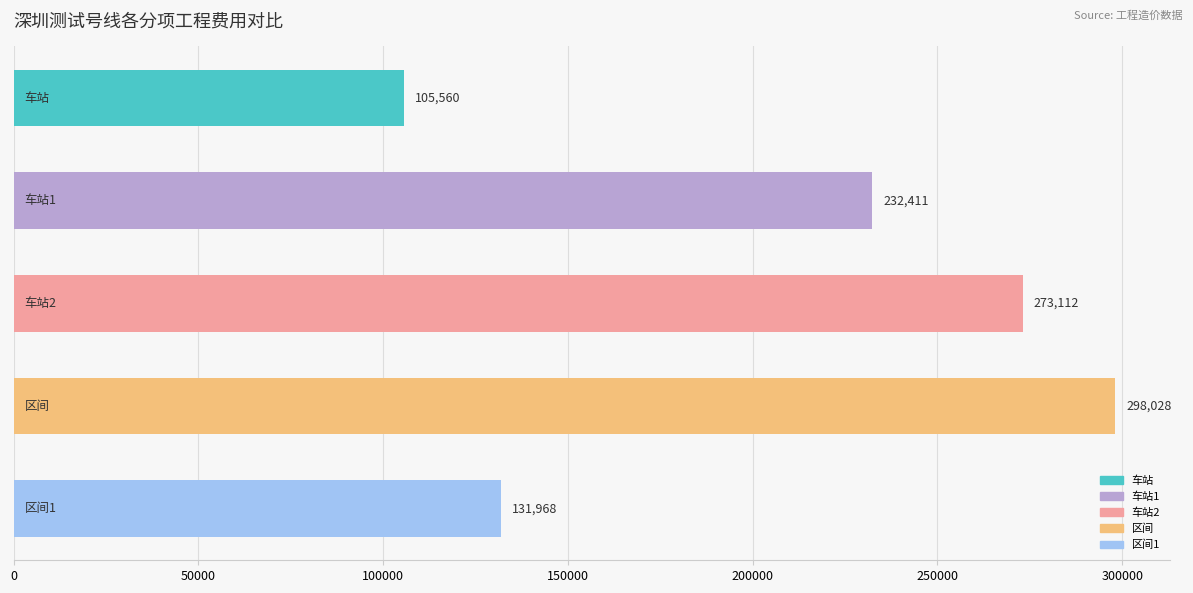

Count the values in the range 131968 to 273112.

3